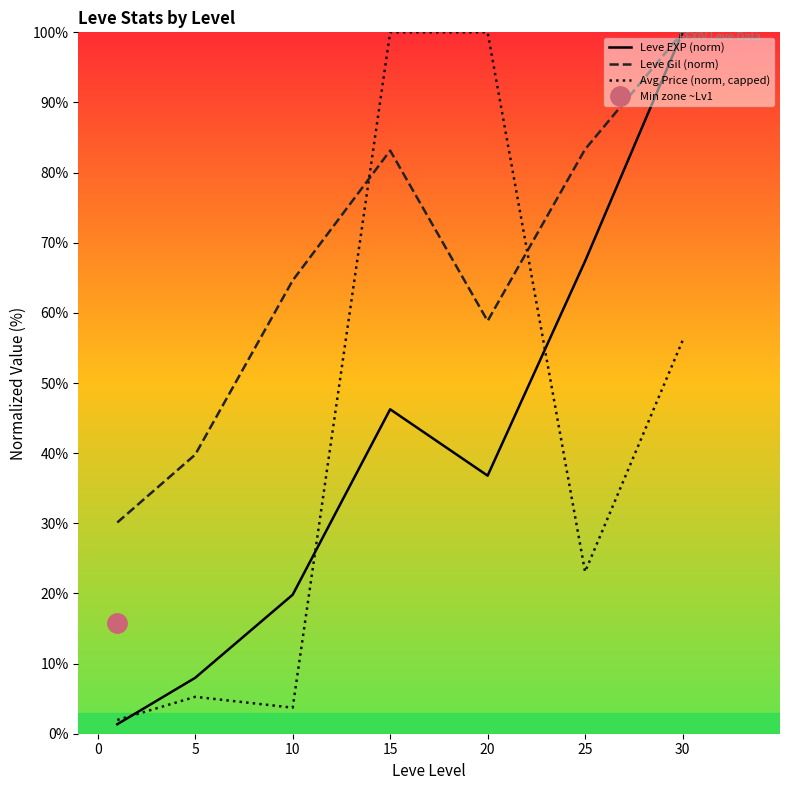

Which series has the largest total across all categories?

Leve Gil (norm)